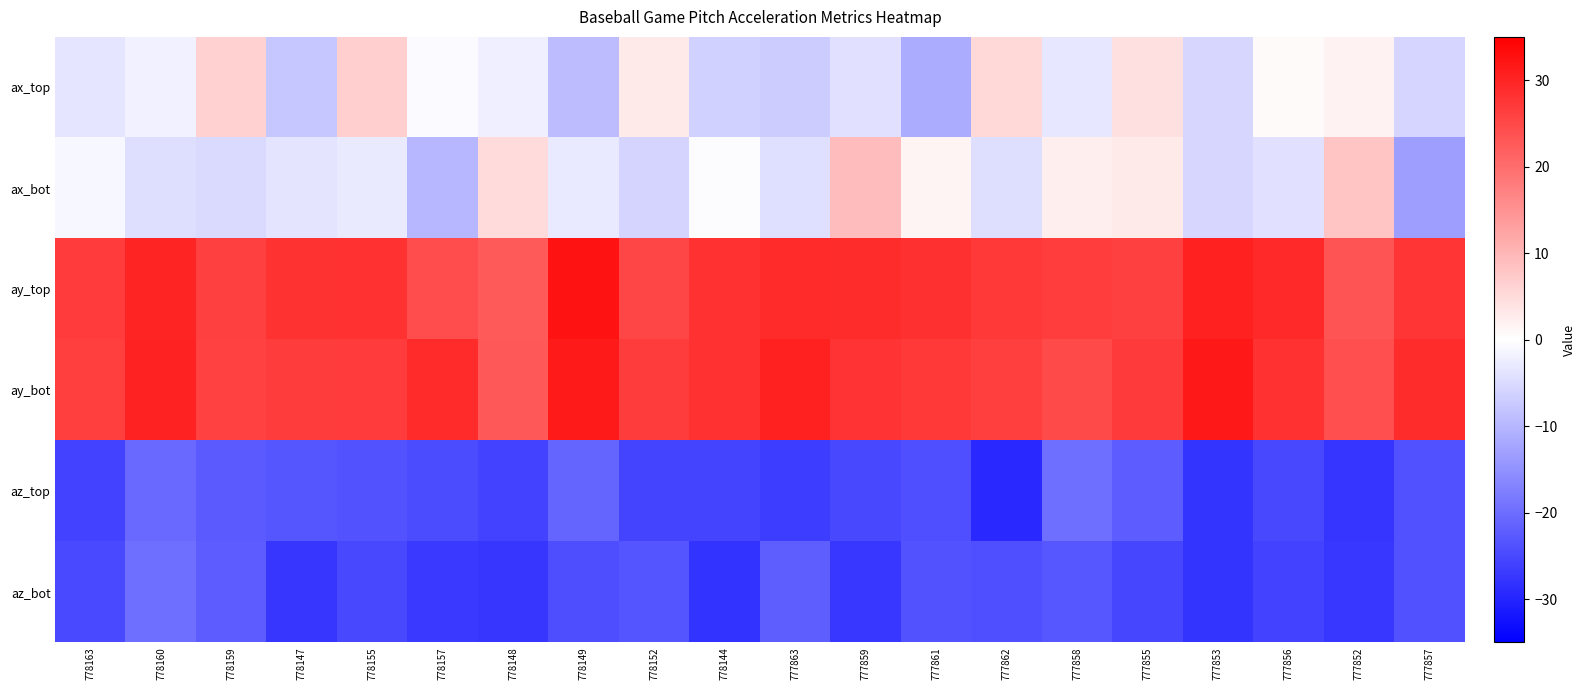

Rank the series at 778148 from lowest to highest value.

az_bot, az_top, ax_top, ax_bot, ay_top, ay_bot